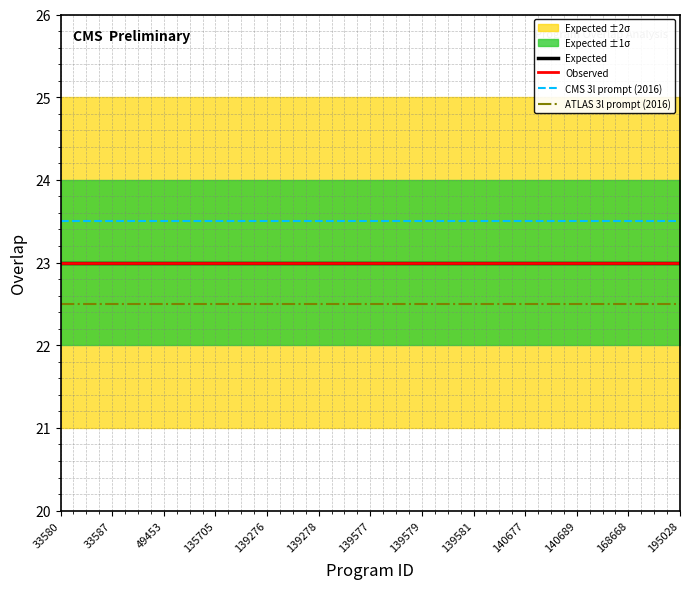

Is it true that Observed equals 39.4 at 139276?

False